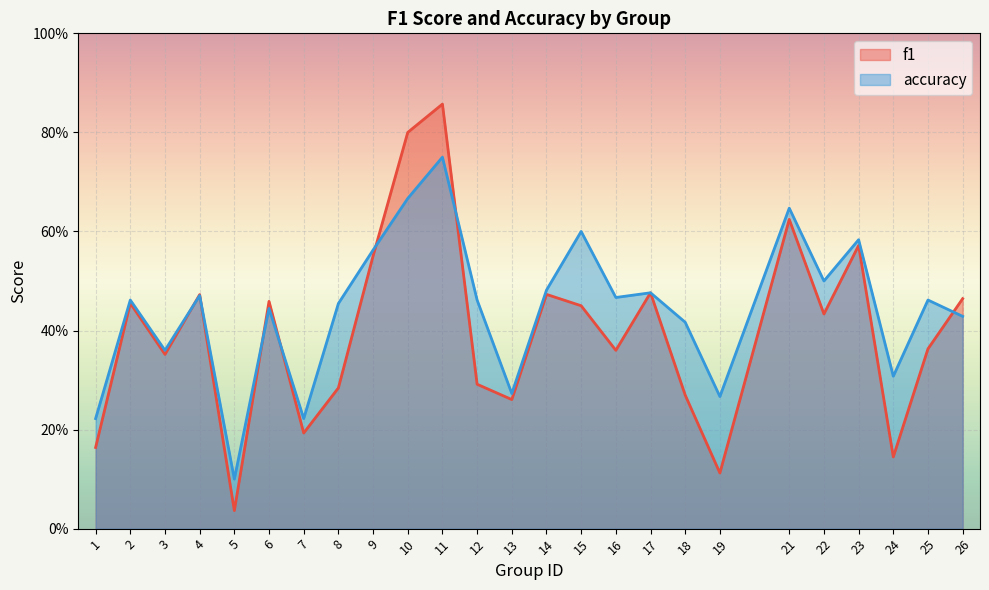

How many data points does each series have?

25